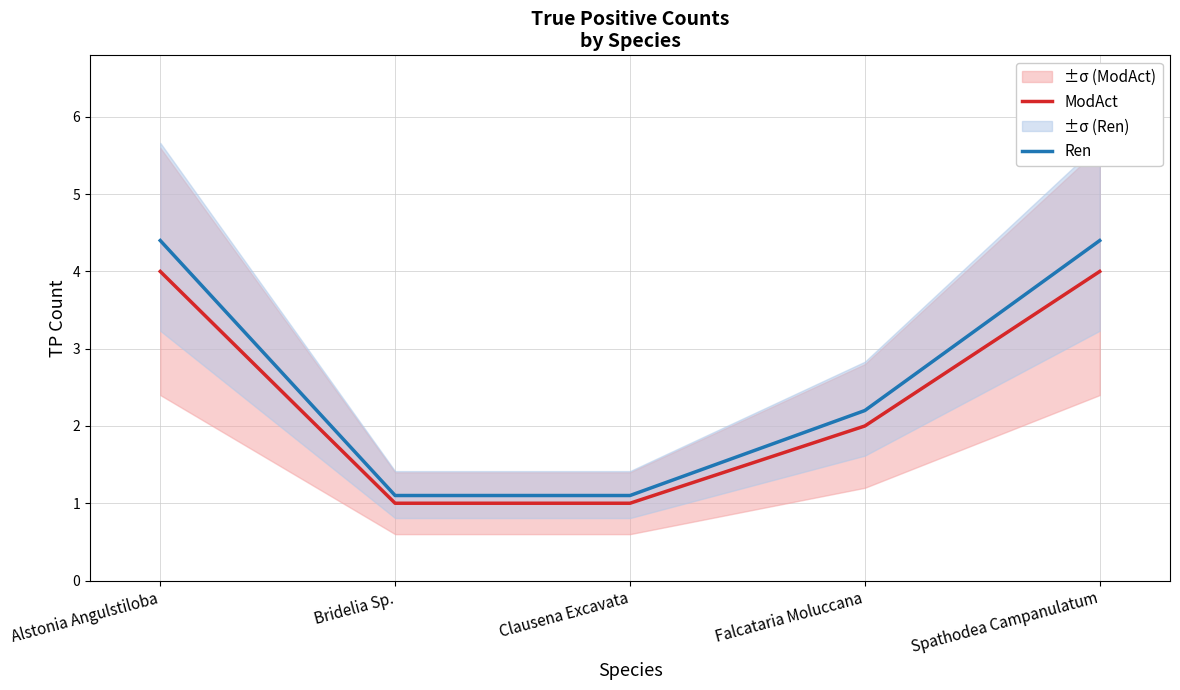

What are all the series names shown in the legend?

ModAct, Ren